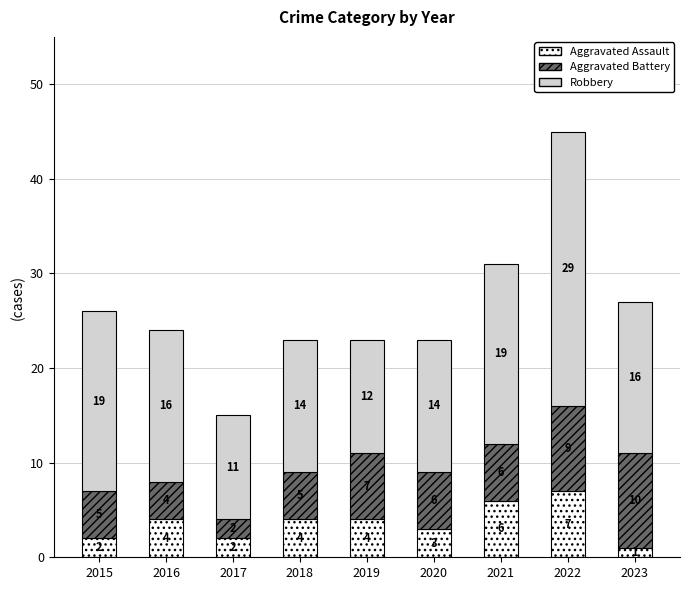

The Aggravated Assault series shows 4 at 2019. True or false?

True